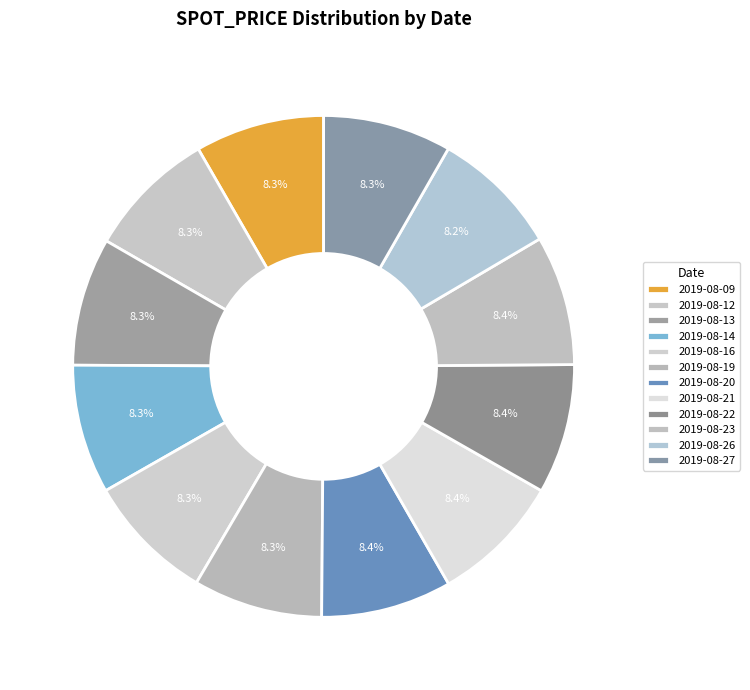

Is the sum of 2019-08-09 and 2019-08-21 greater than half?

No